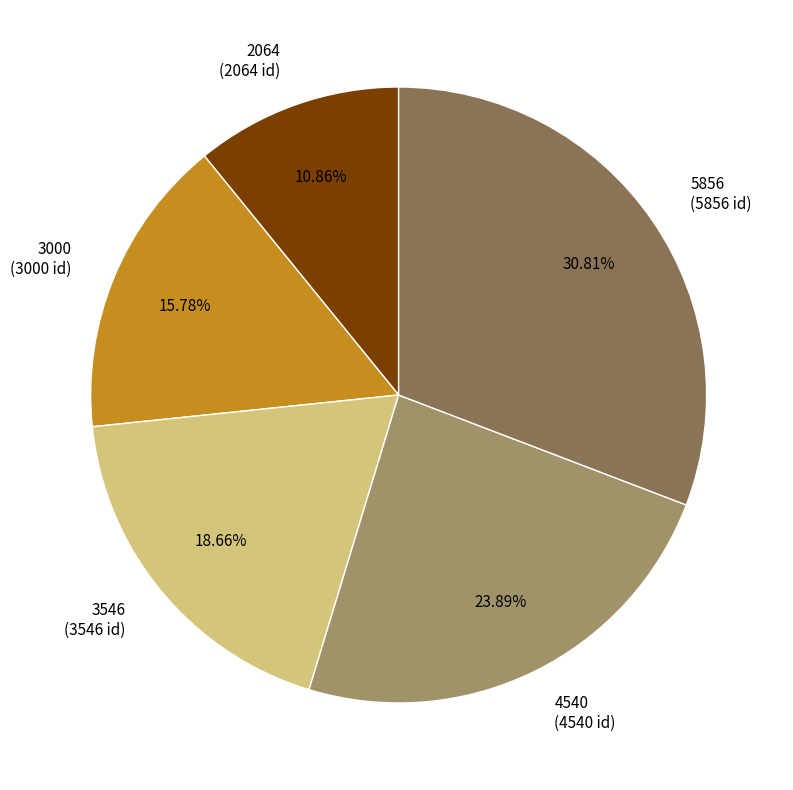

Rank the categories by value from lowest to highest.

2064, 3000, 3546, 4540, 5856